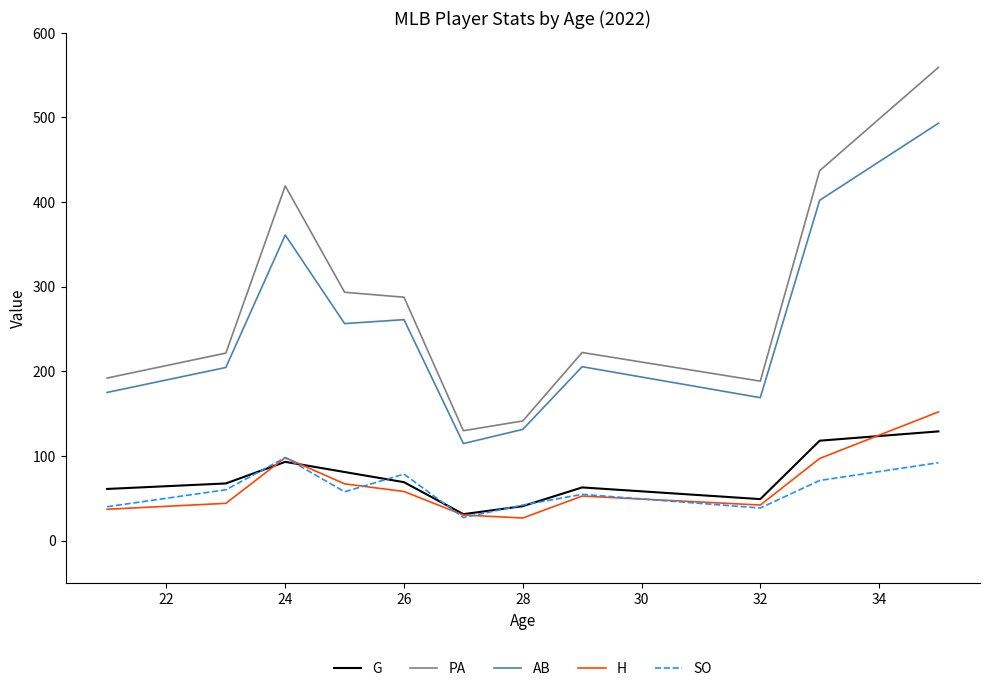

How many interior local valleys does the PA series have?

2